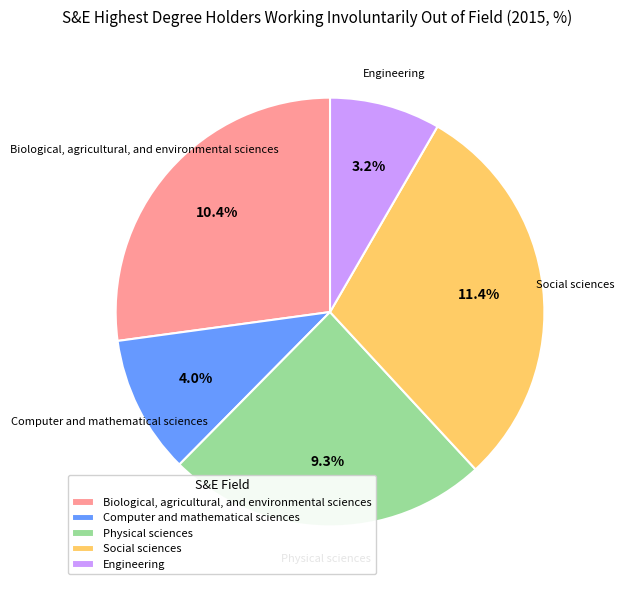

Rank the categories by value from lowest to highest.

Engineering, Computer and mathematical sciences, Physical sciences, Biological, agricultural, and environmental sciences, Social sciences